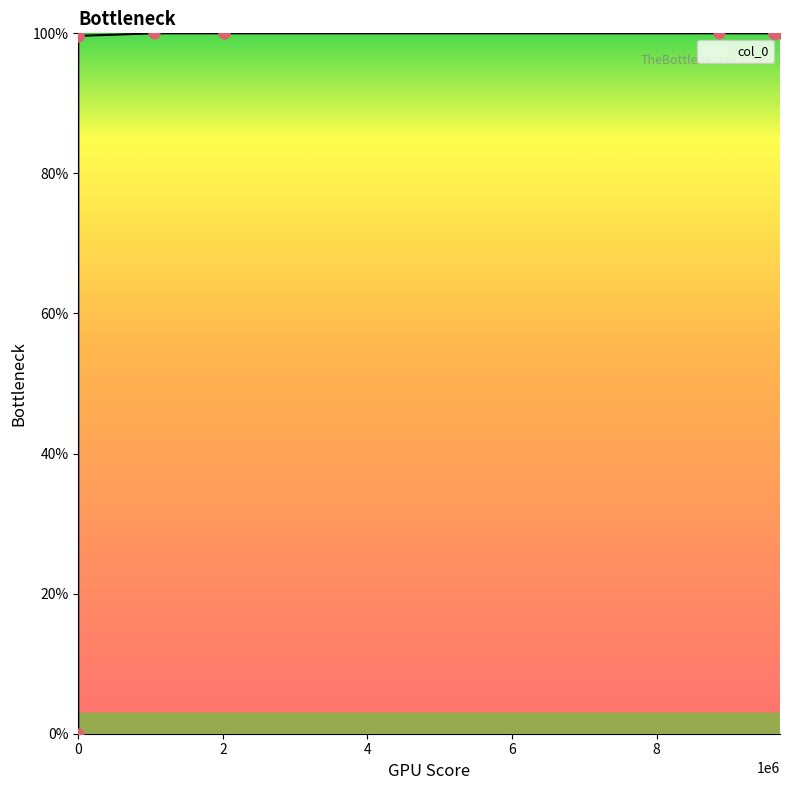

What is the maximum value shown in the chart?

100.0